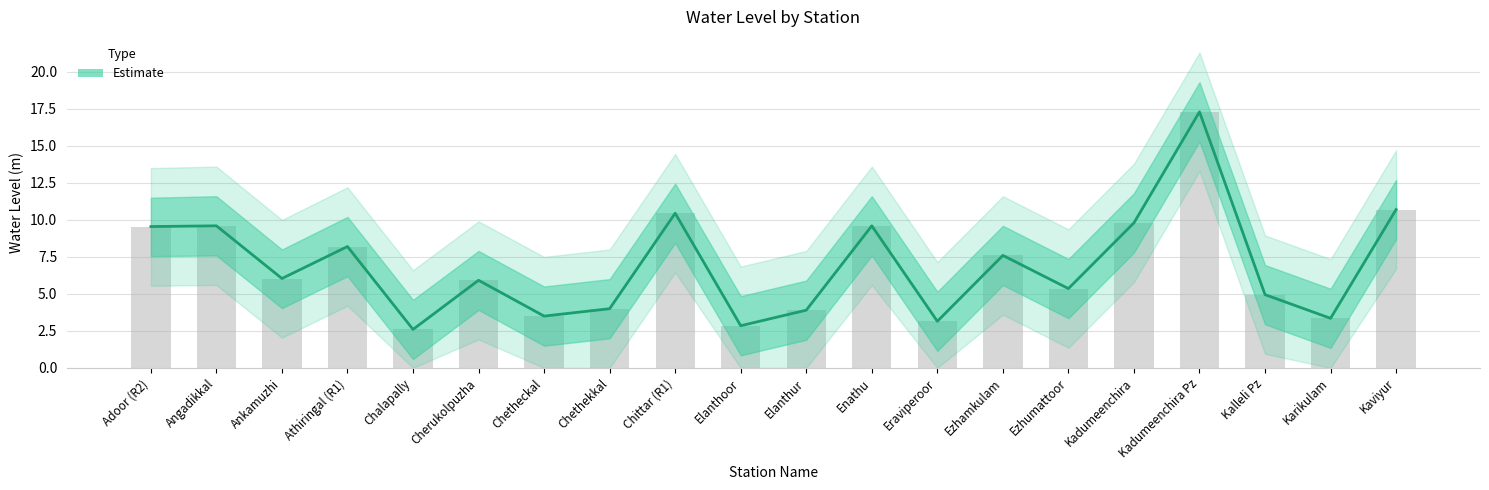

What is the average value of the lower_bound series?

4.9